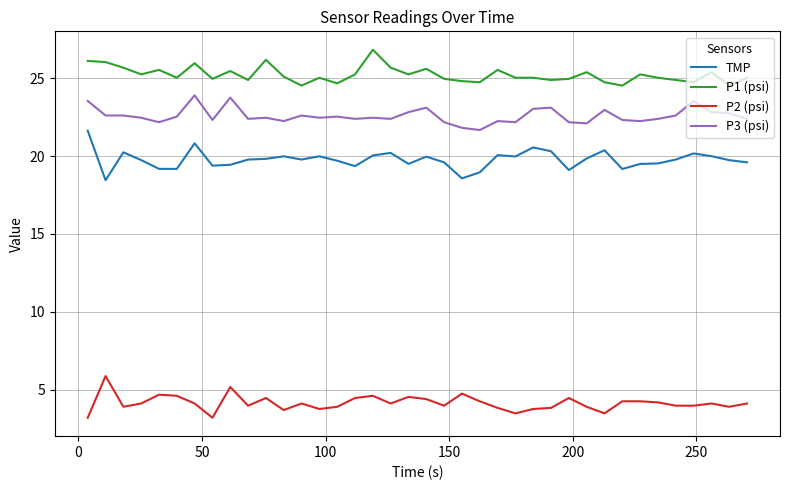

What is the lowest value of the P2 (psi) series?

3.2